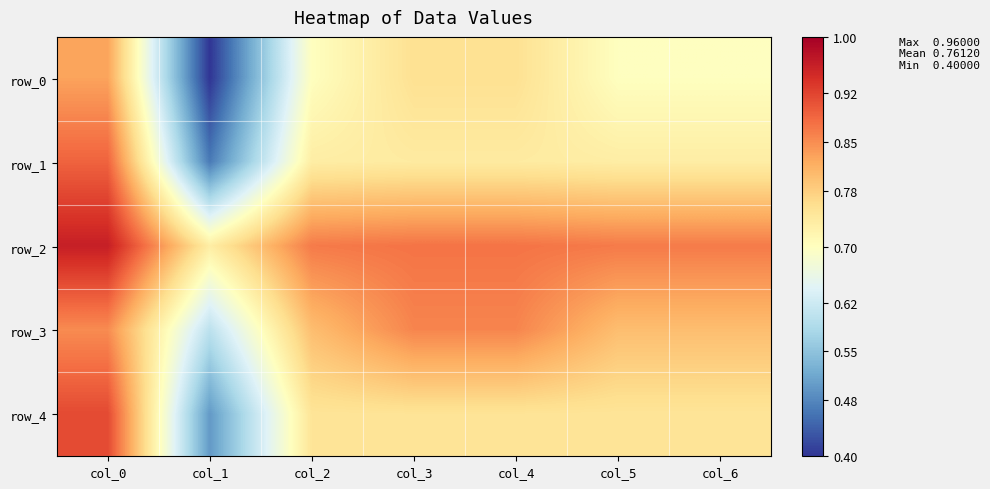

How many row_4 values are between 0 and 1?

7